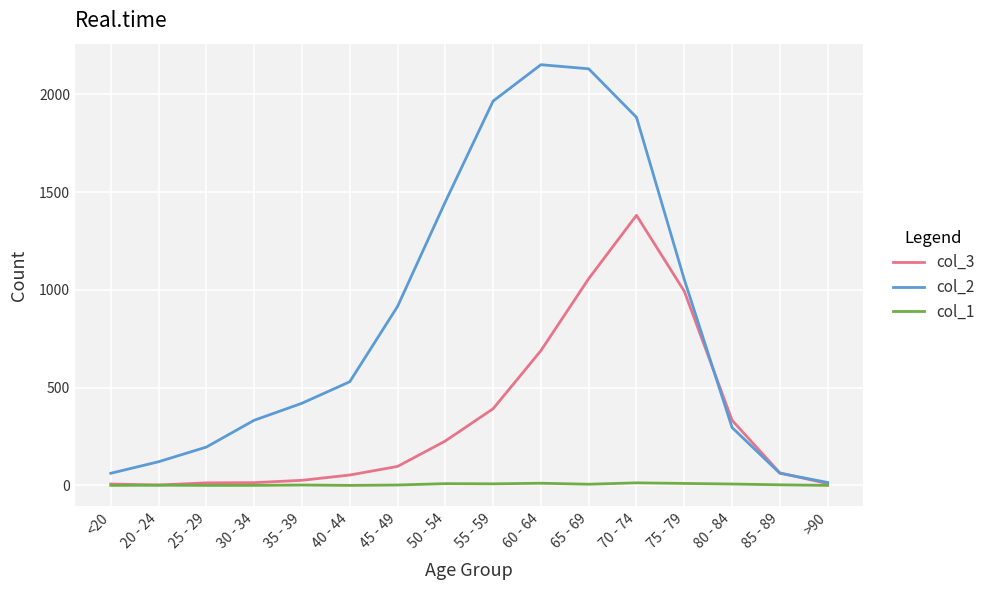

What is the maximum value shown in the chart?

2151